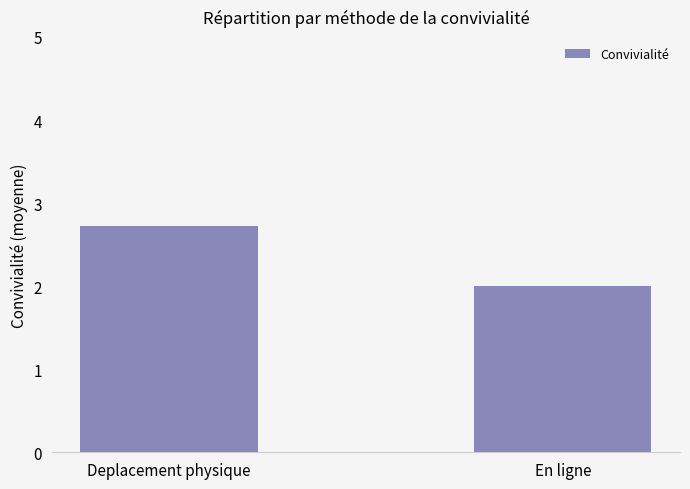

The chart shows a value of 0.8 at En ligne. True or false?

False